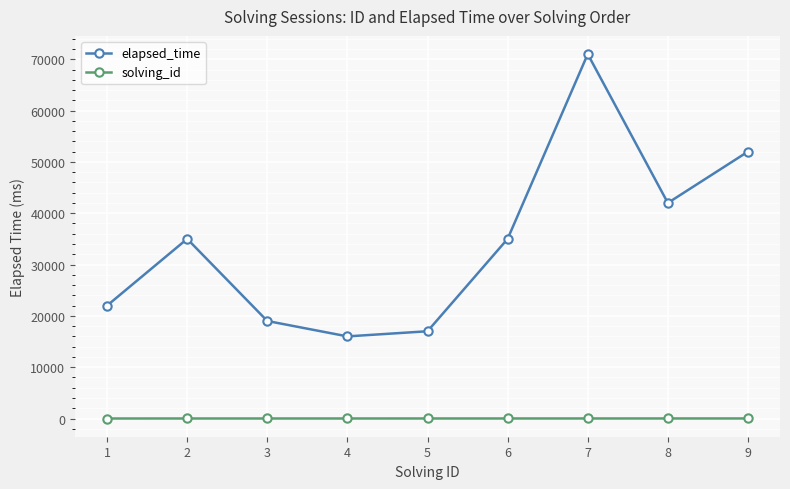

At which category is the sum across all series the highest?

7